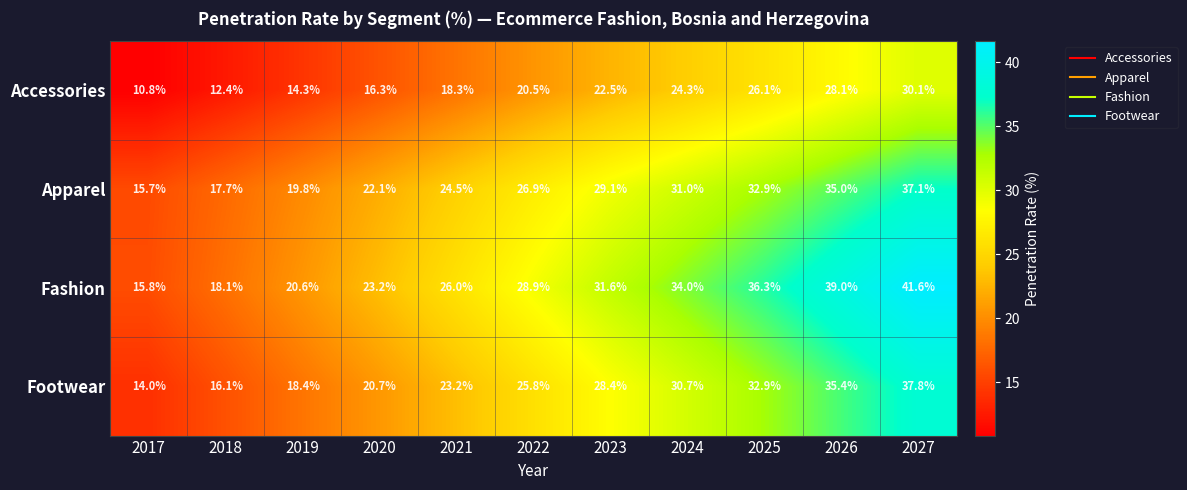

At which label does Fashion first exceed 28?

2022